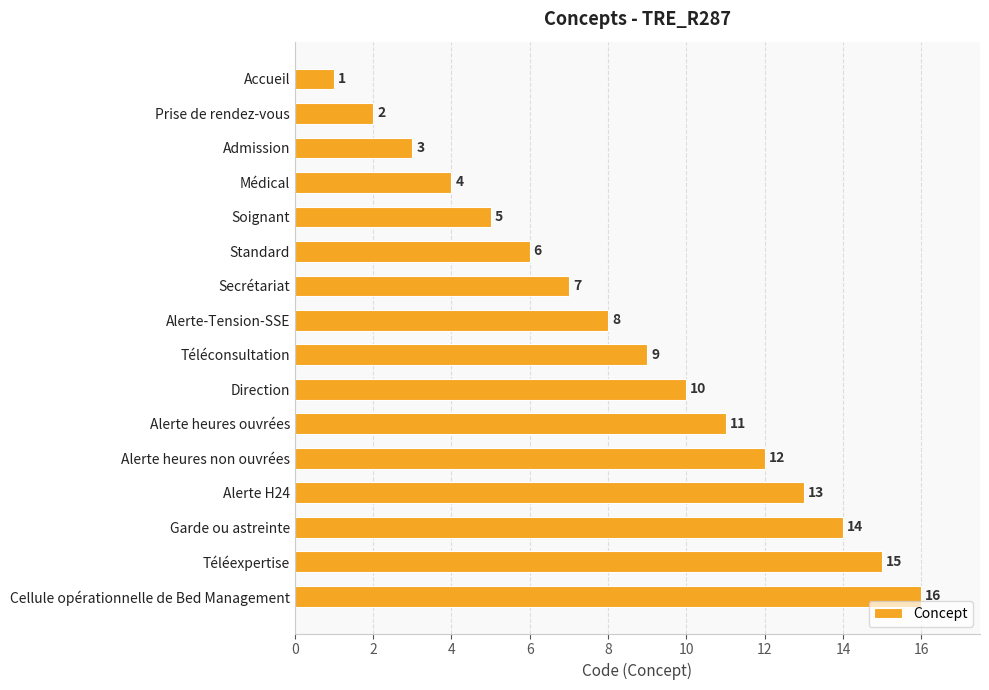

What is the difference between the values at Cellule opérationnelle de Bed Management and Alerte heures ouvrées?

5